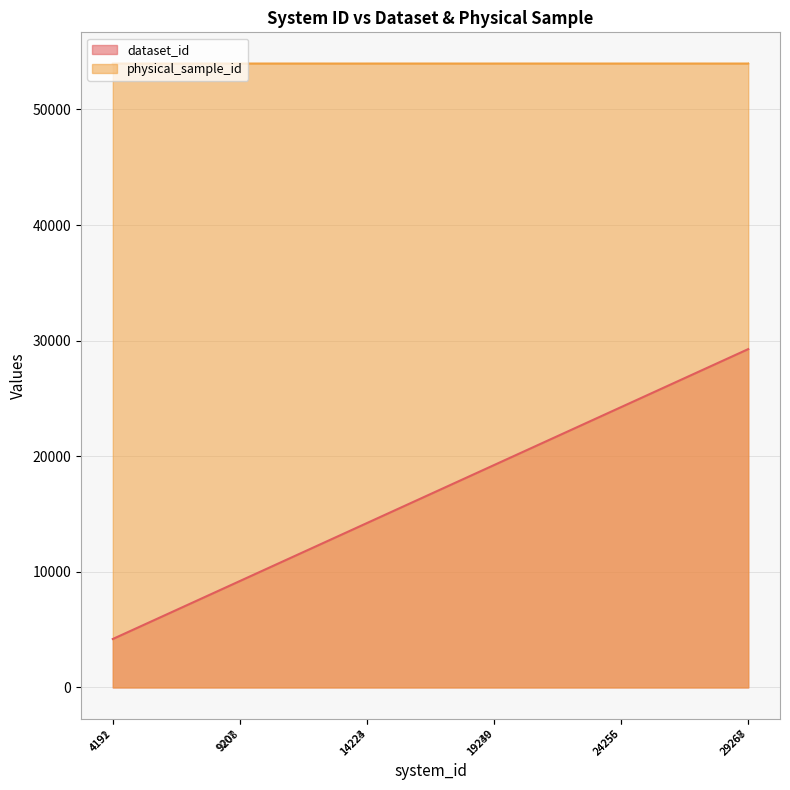

The value of dataset_id at 29268 is 15179. True or false?

False